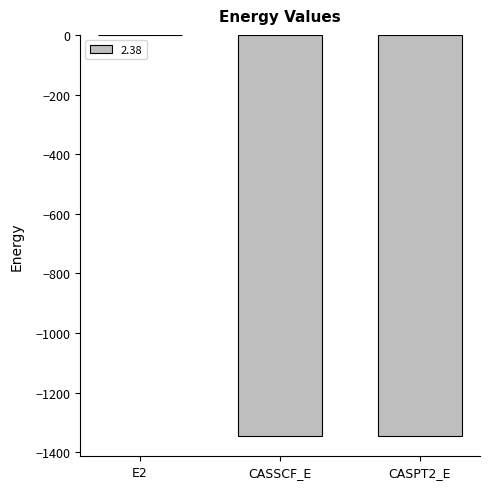

Which category has the highest value across all series?

E2